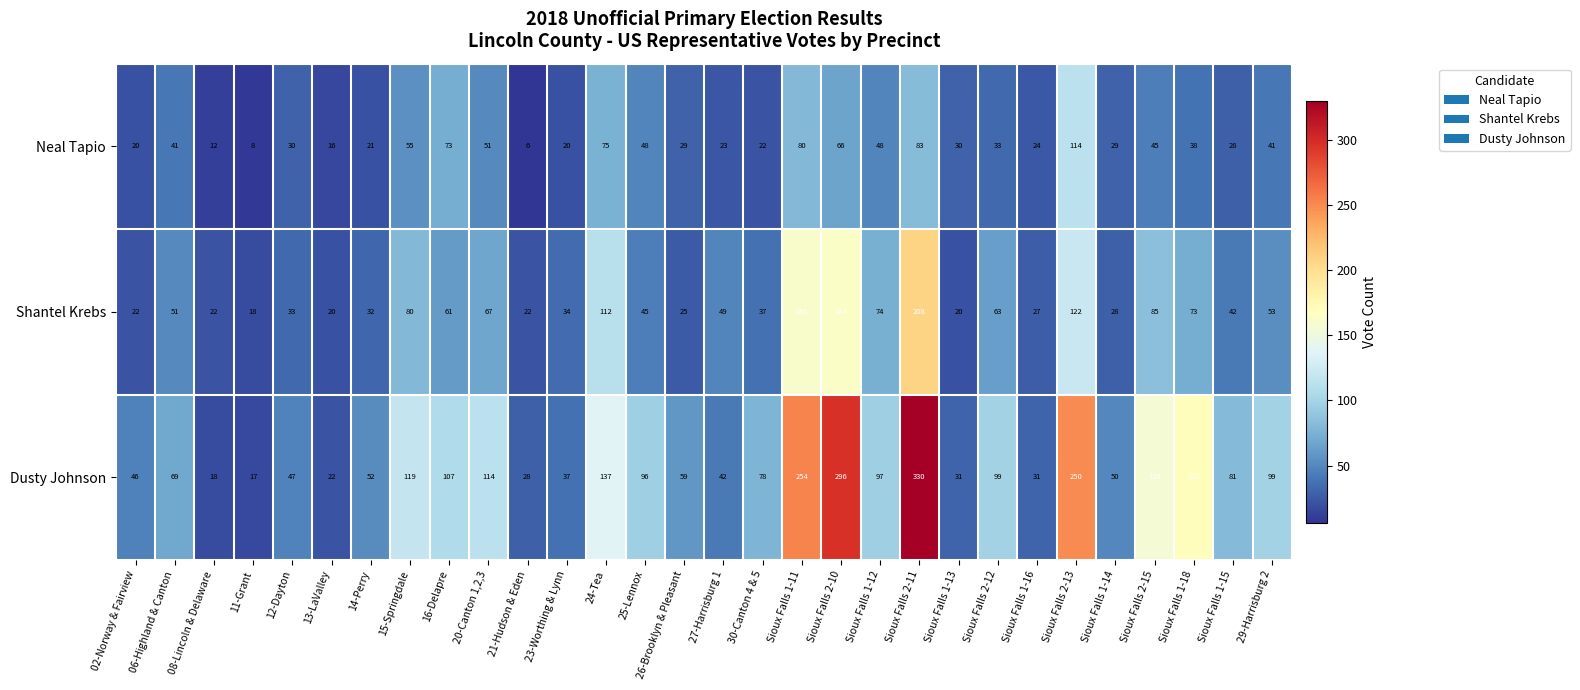

What is the total value across all series at Sioux Falls 2-13?

486